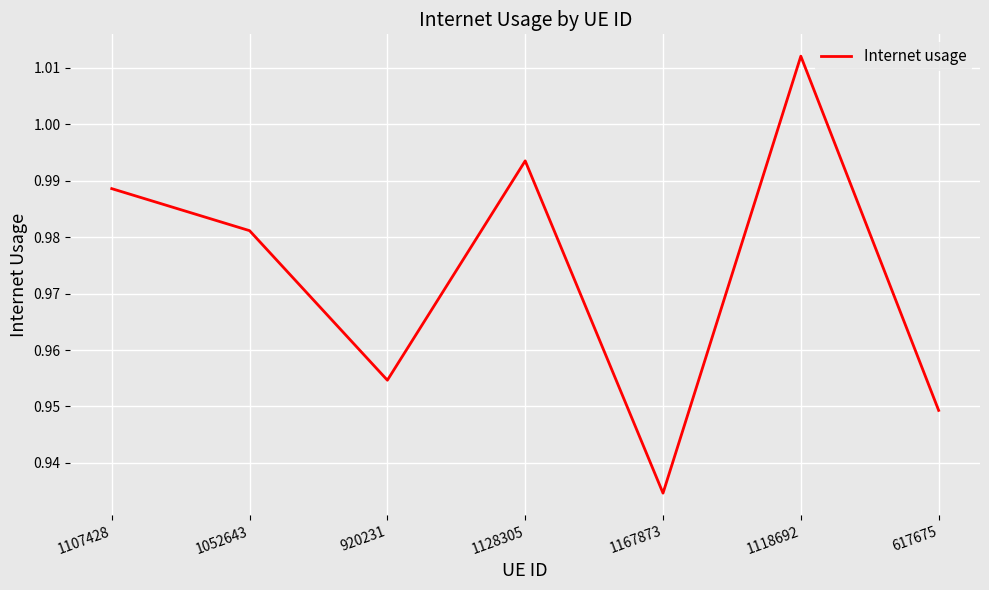

At which category does the chart reach its minimum across all series?

1167873